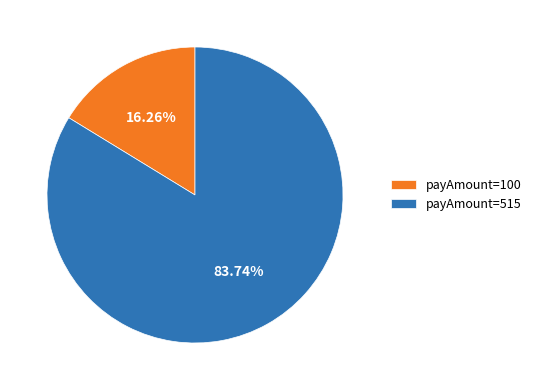

Rank the categories by value from lowest to highest.

payAmount=100, payAmount=515